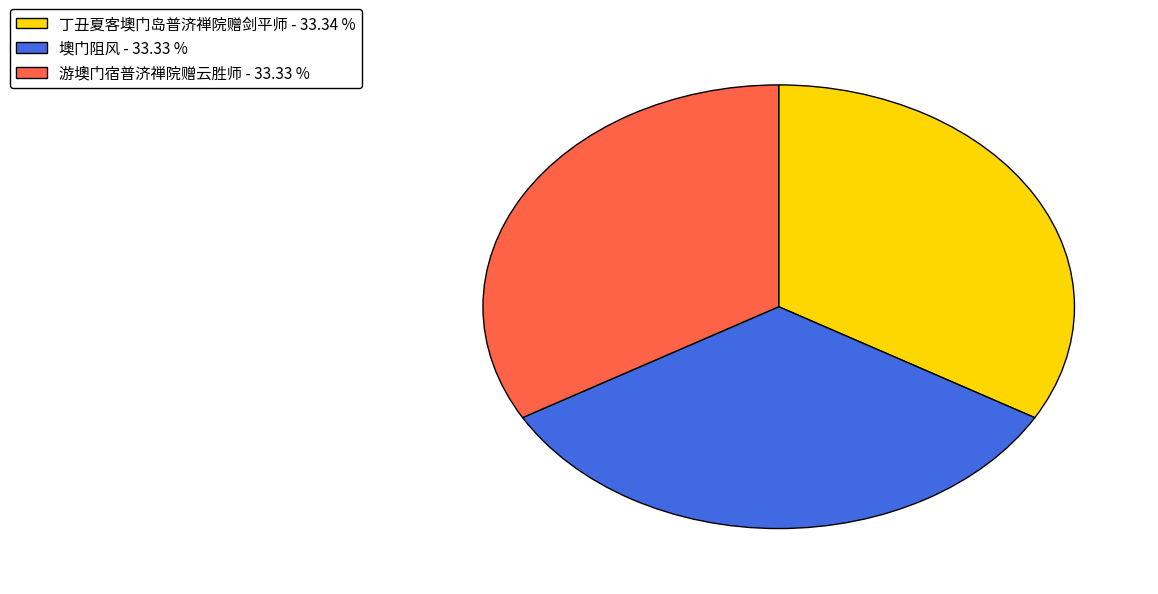

Is there any slice that represents more than half of the pie?

No